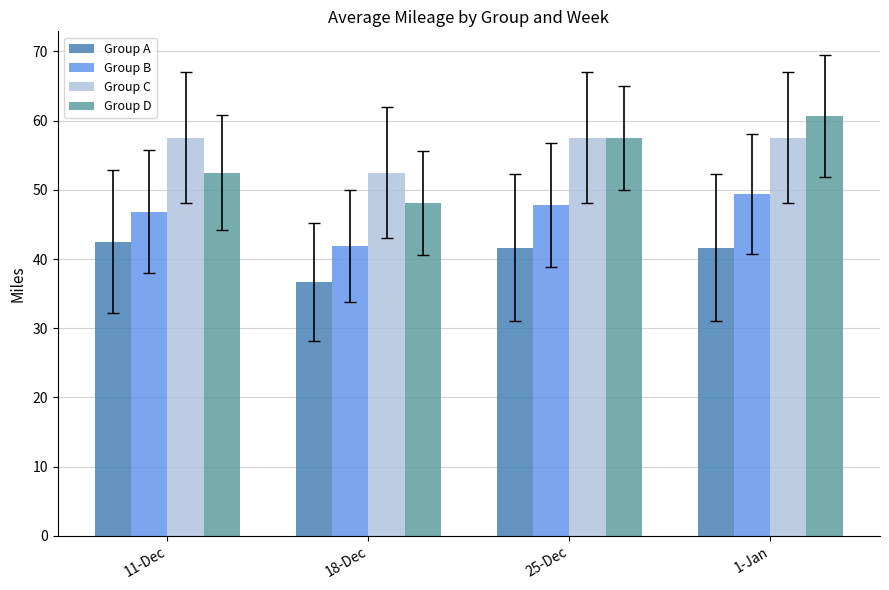

What is the difference between the maximum and minimum values in the Group A series?

5.8